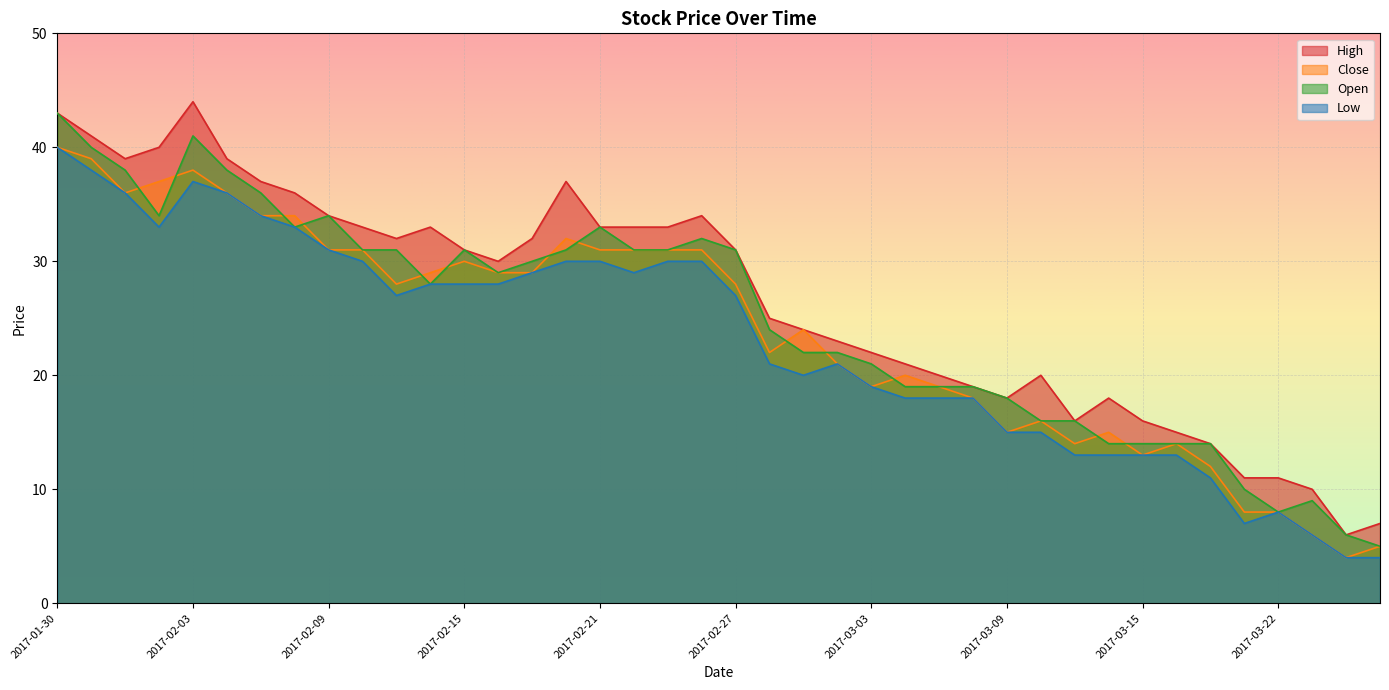

What is the difference between the second highest and second lowest values in the Low series?

34